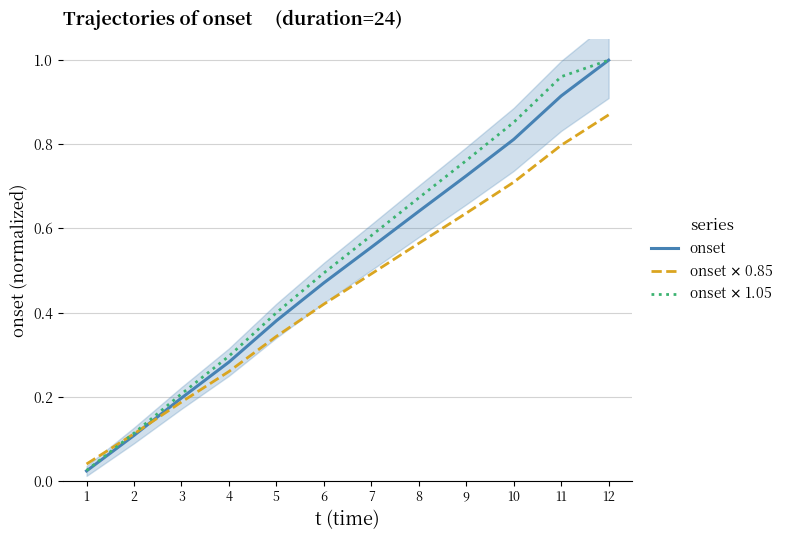

Reading right to left, extract all data points from this chart.

onset: 1.0	0.9	0.8	0.7	0.6	0.6	0.5	0.4	0.3	0.2	0.1	0.0
onset $\times$ 0.85: 0.9	0.8	0.7	0.6	0.6	0.5	0.4	0.3	0.3	0.2	0.1	0.0
onset $\times$ 1.05: 1.0	1.0	0.9	0.8	0.7	0.6	0.5	0.4	0.3	0.2	0.1	0.0